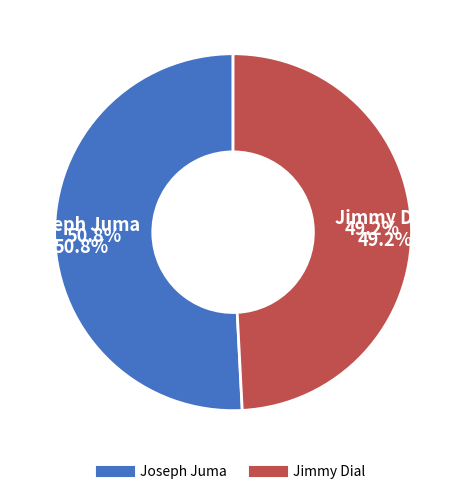

To the nearest percent, what percentage of the pie is Jimmy Dial?

49%